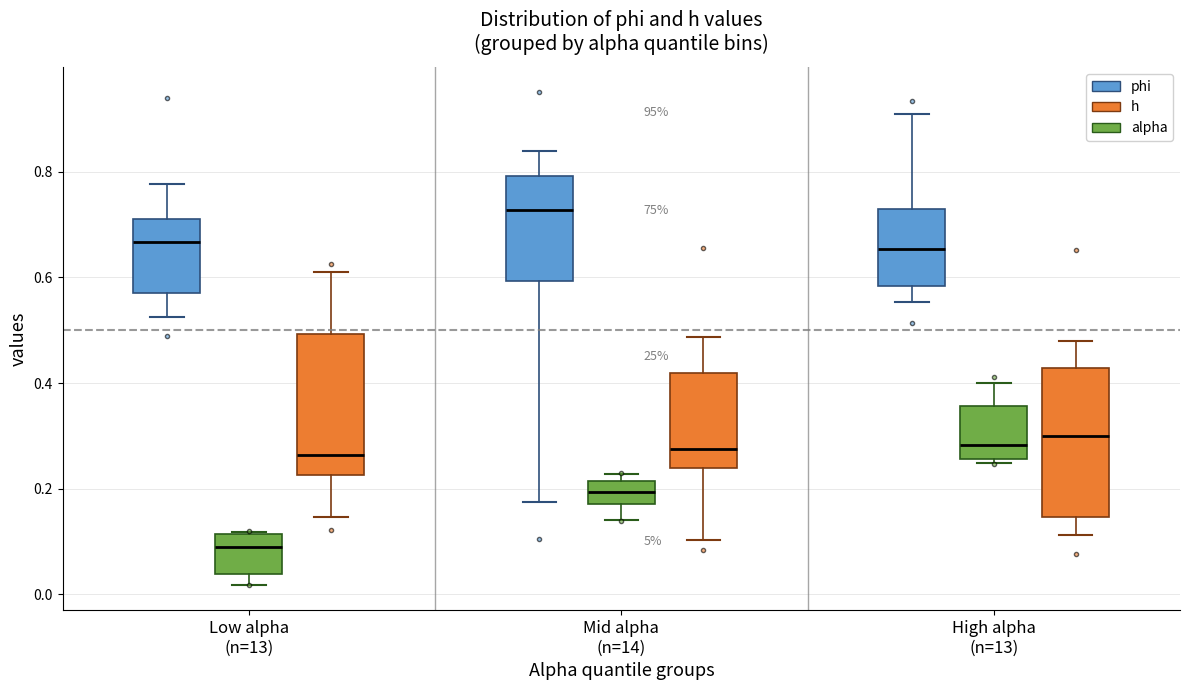

Where does the median line of the box for Low alpha (n=13) (alpha) sit on the y-axis? The values are not printed on the chart, so give them approximately, as read against the axis.

0.08